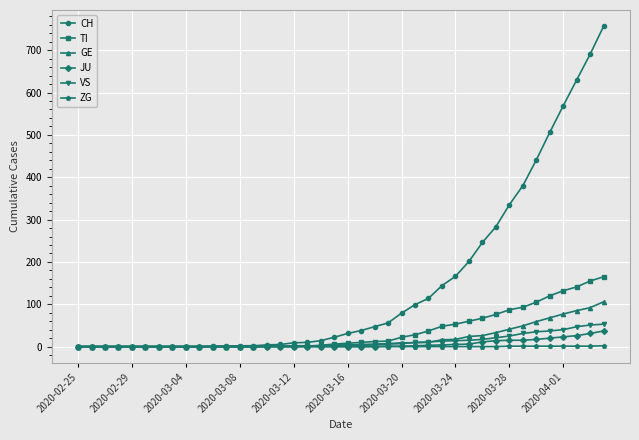

What is the greatest value displayed?

757